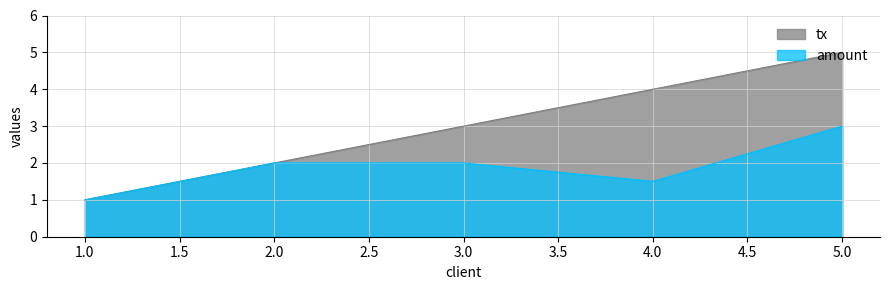

Rank the series by their average value, from lowest to highest.

amount, tx